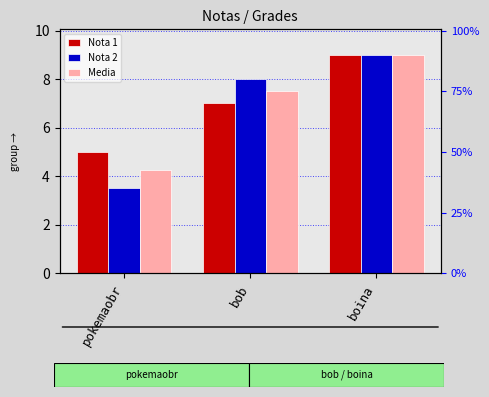

What is the difference between the second highest and minimum values in the Nota 1 series?

2.0